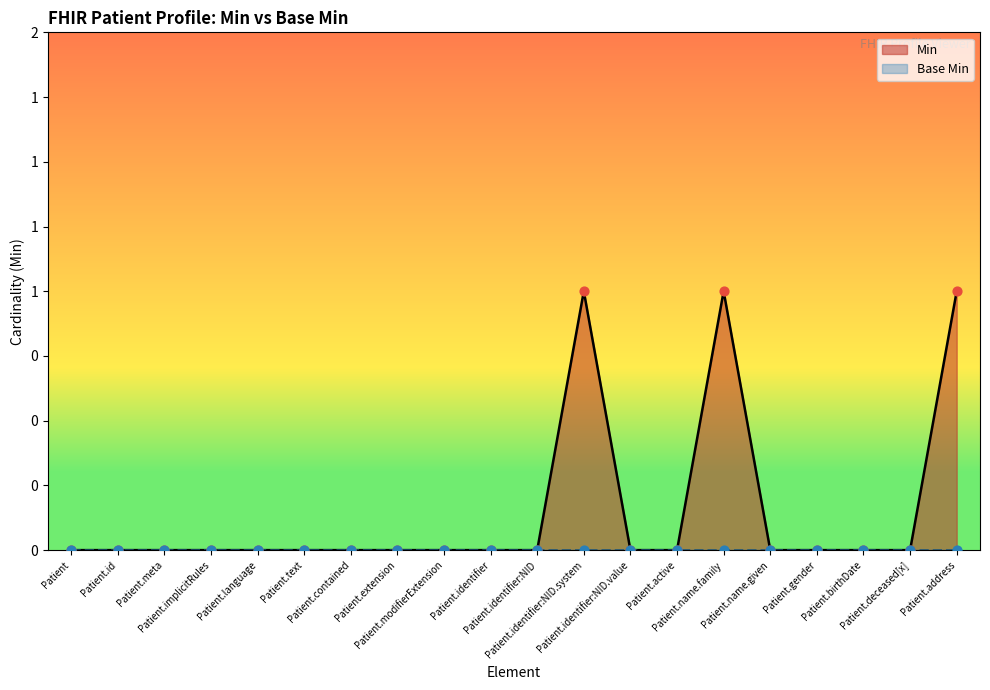

Which has a higher value, Patient.language or Patient.identifier:NID.value?

Patient.language